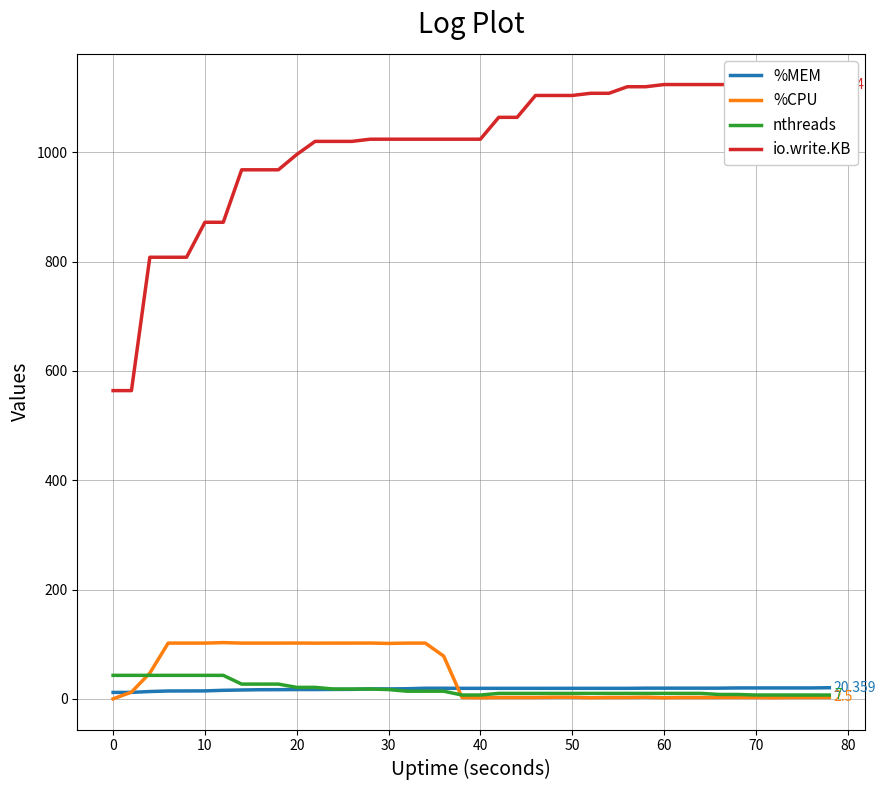

Is this an area chart (filled region under the line)?

No